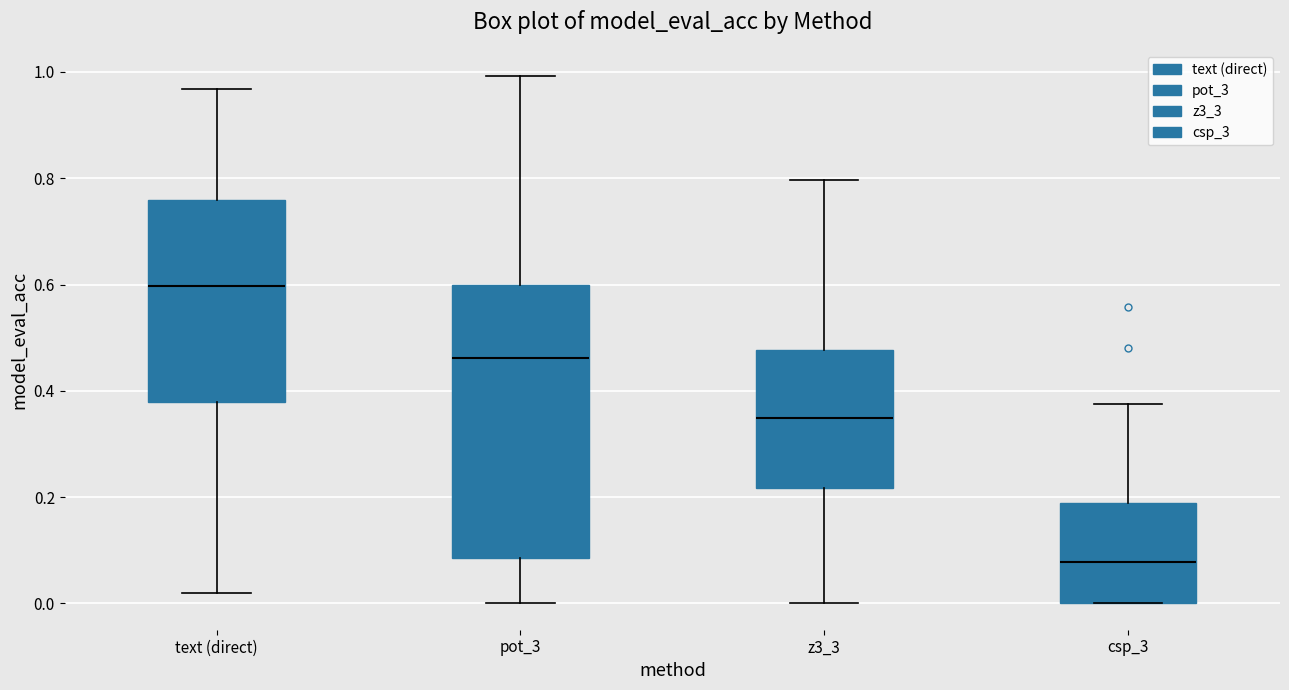

Where is the lower edge of the box for text (direct) on the y-axis? The values are not printed on the chart, so give them approximately, as read against the axis.

0.38